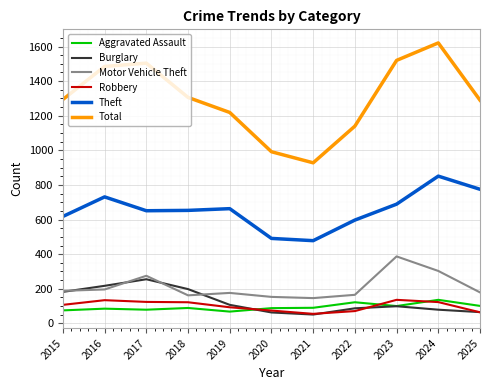

Read the Total value at 2025.

1290